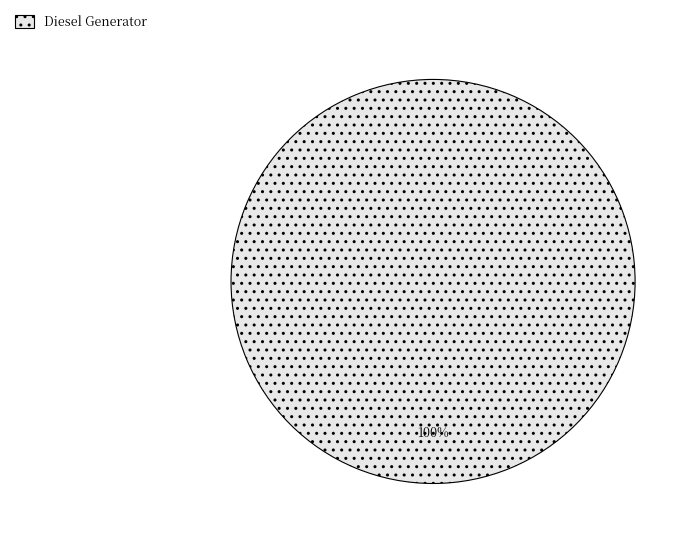

The Diesel Generator slice represents 100% of the pie. True or false?

True